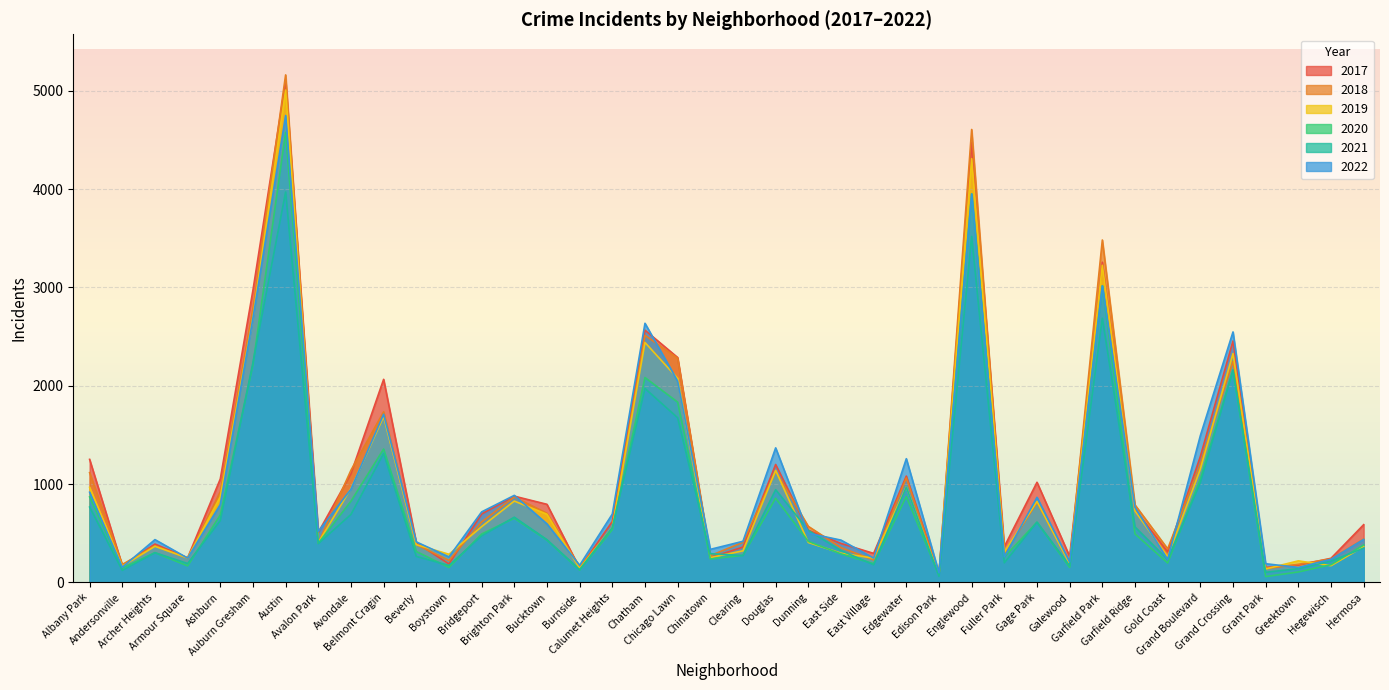

What is the sum of all 2019 values?

39301